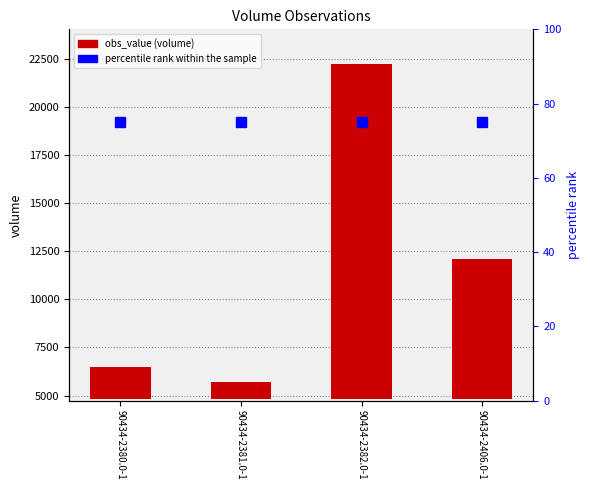

What is the change in value from 90434-2380.0-1 to 90434-2406.0-1?

+5630.0